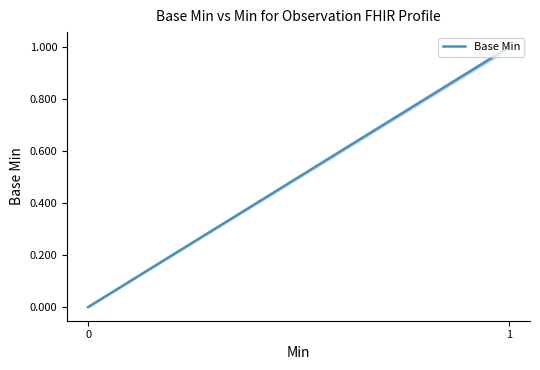

What is the value of the 2nd point from the left?

1